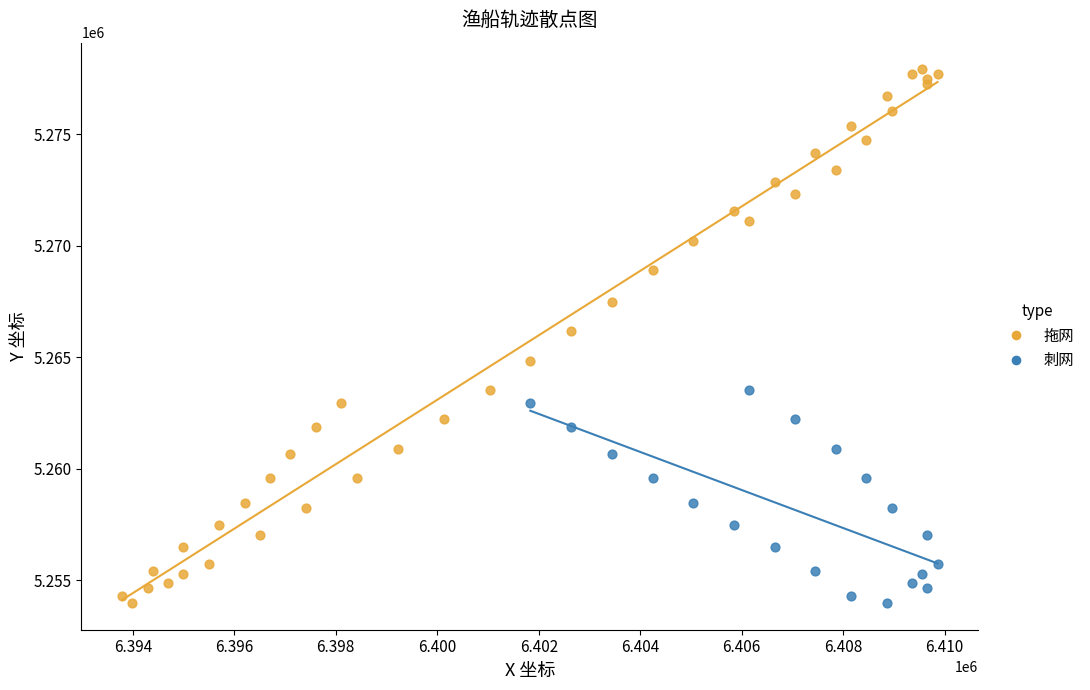

Which series has the widest spread of Y values?

拖网